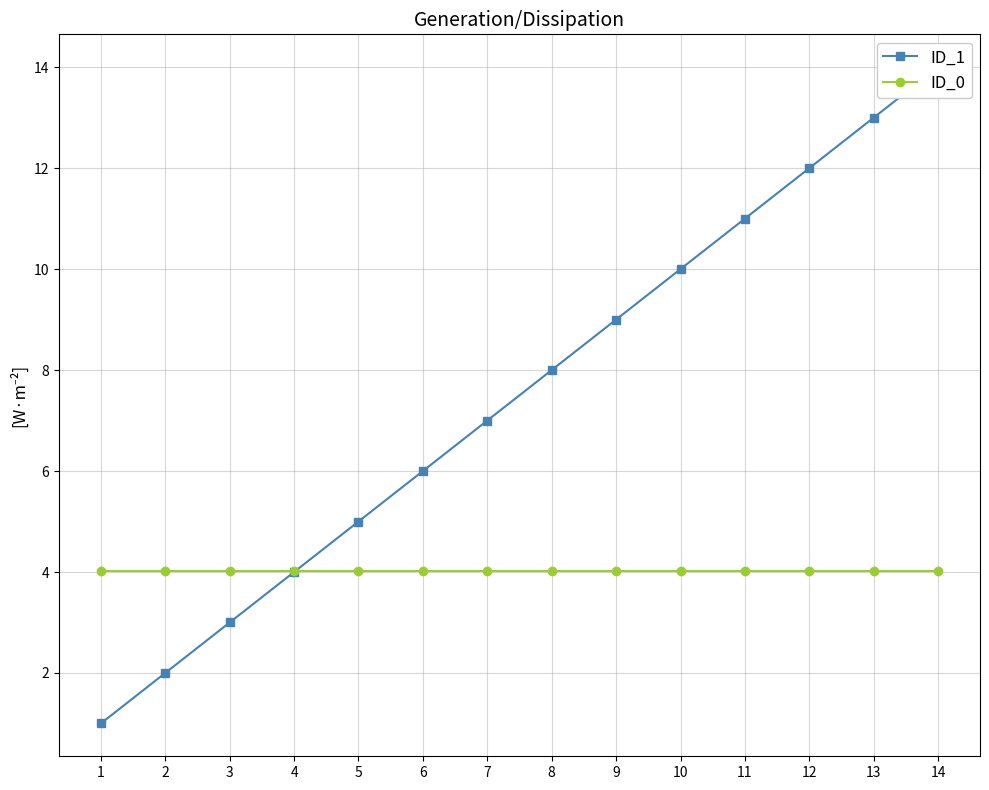

How many times do ID_1 and ID_0 cross each other?

1